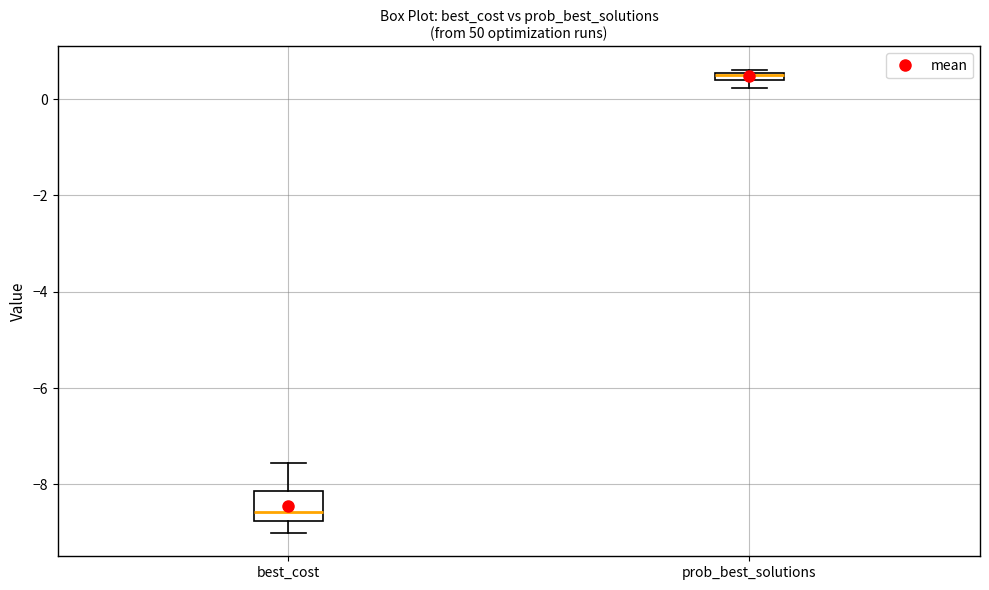

Which box's median line is the highest?

prob_best_solutions